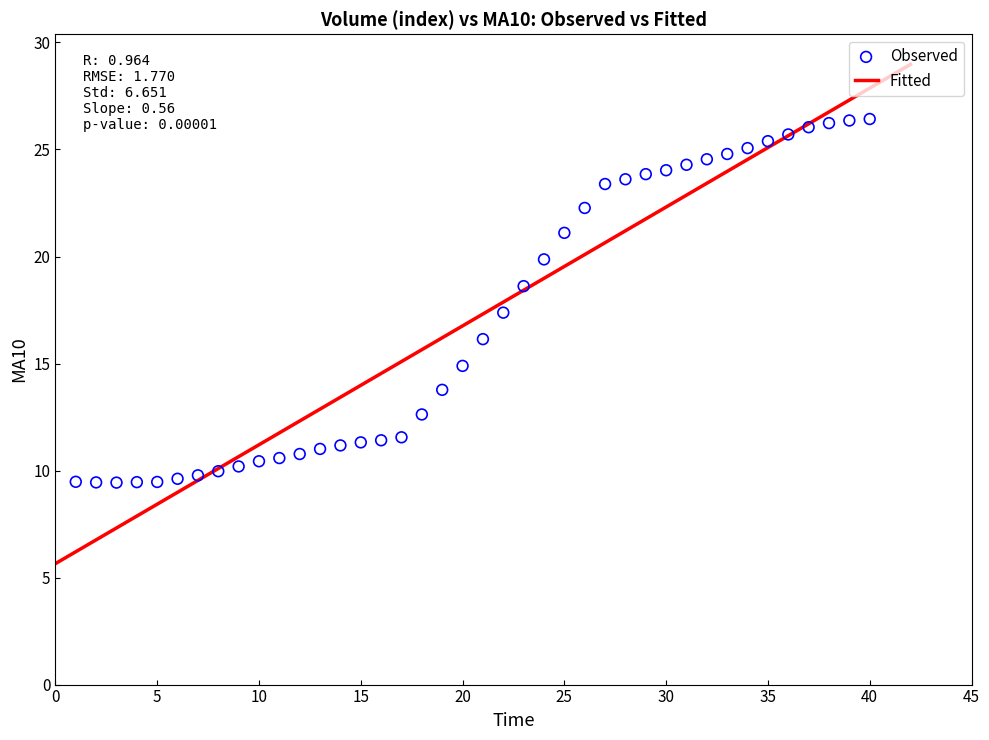

What is the range of Y values (max minus min)?

17.0